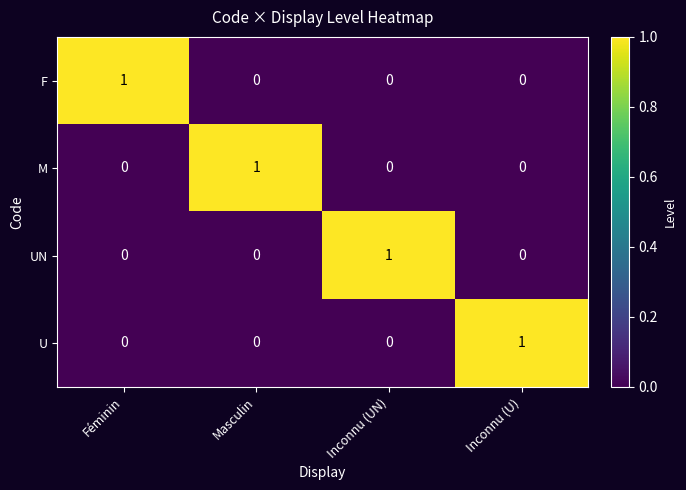

Count the M values in the range 0 to 1.

4